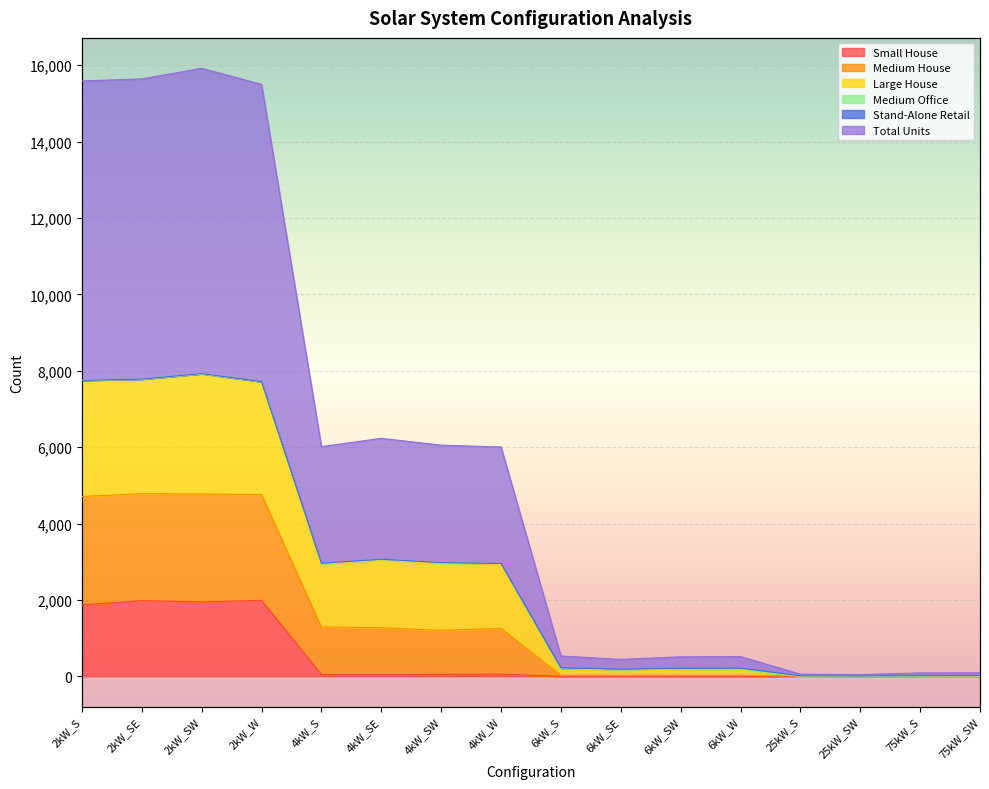

What is the label of the 6th point from the left?

4kW_SE